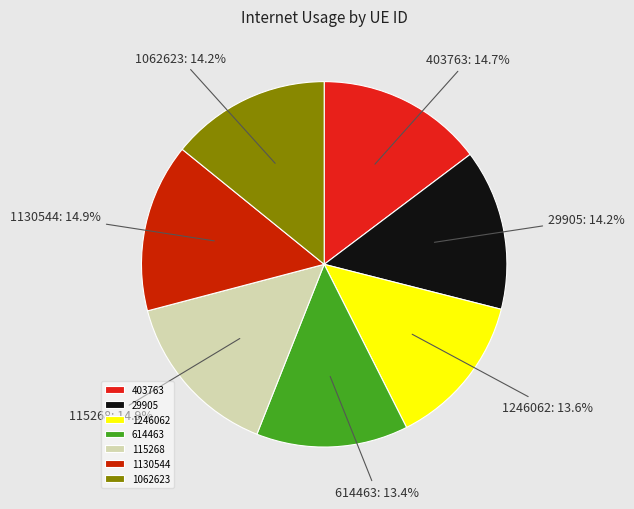

Do 403763 and 29905 together represent more than half of the pie?

No